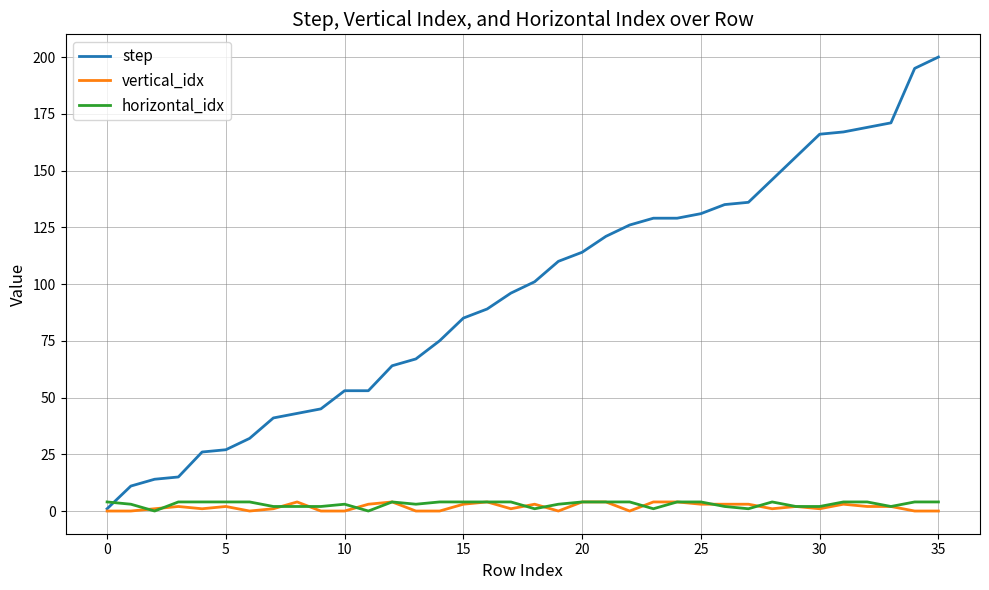

What is the highest value of the step series?

200